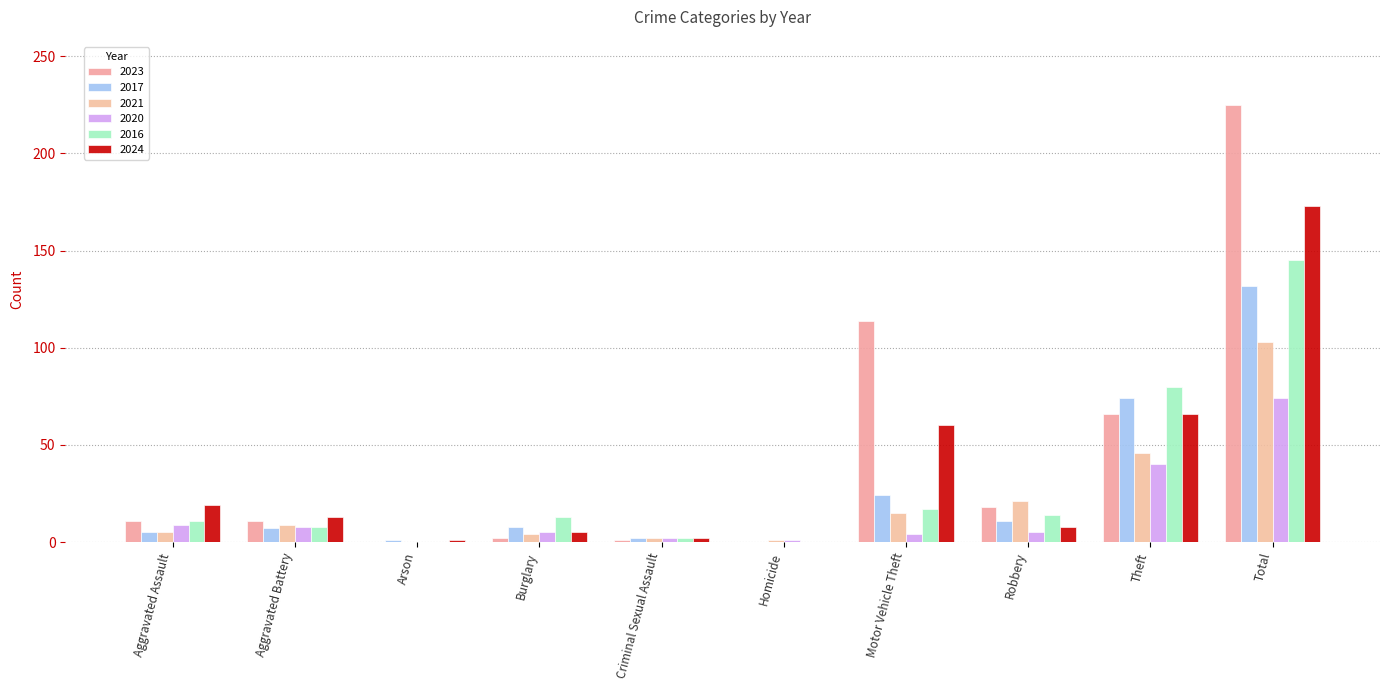

What is the sum of all 2023 values?

448